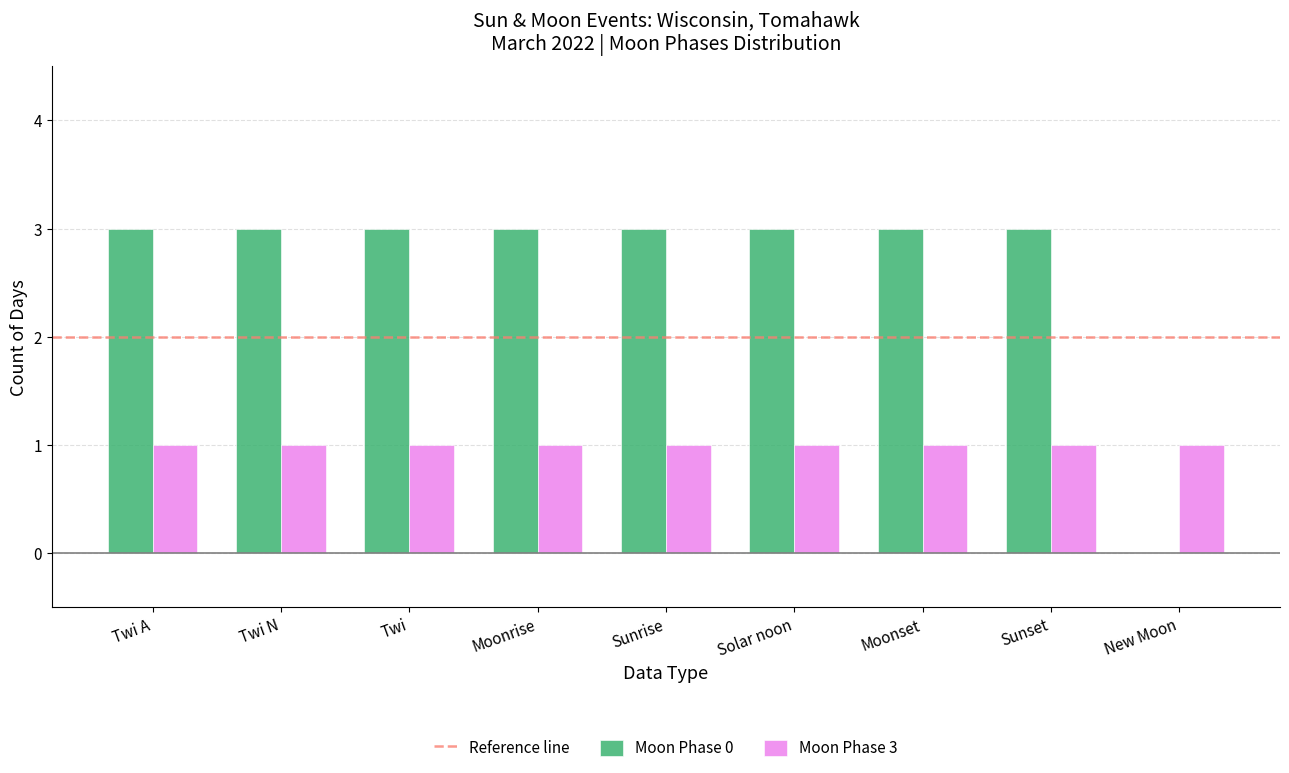

Reading right to left, extract all data points from this chart.

Moon Phase 0: New Moon=0	Sunset=3	Moonset=3	Solar noon=3	Sunrise=3	Moonrise=3	Twi=3	Twi N=3	Twi A=3
Moon Phase 3: New Moon=1	Sunset=1	Moonset=1	Solar noon=1	Sunrise=1	Moonrise=1	Twi=1	Twi N=1	Twi A=1